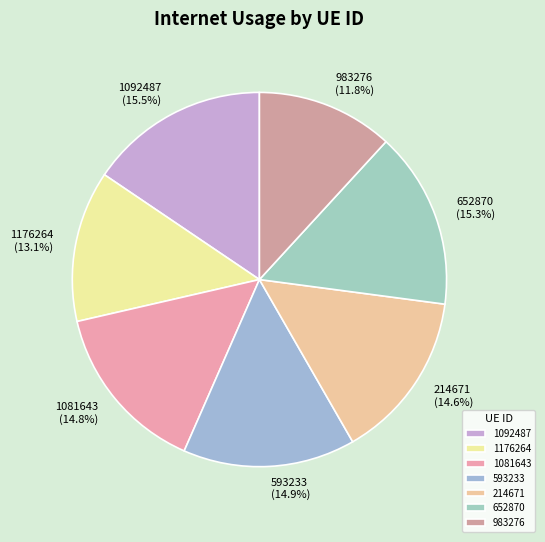

To the nearest percent, what portion does 652870 represent?

15%